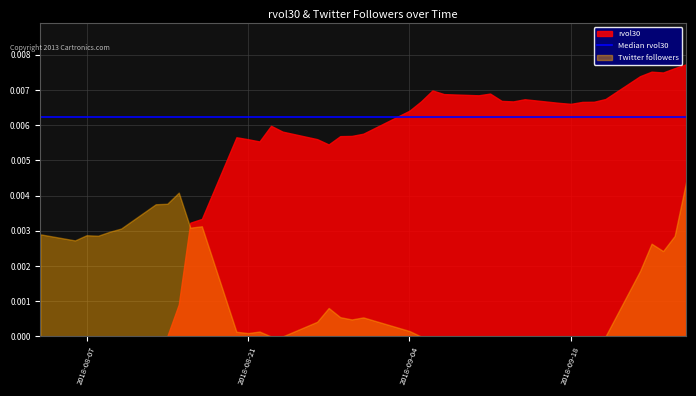

Rank the series by their maximum value, from highest to lowest.

rvol30, Twitter followers